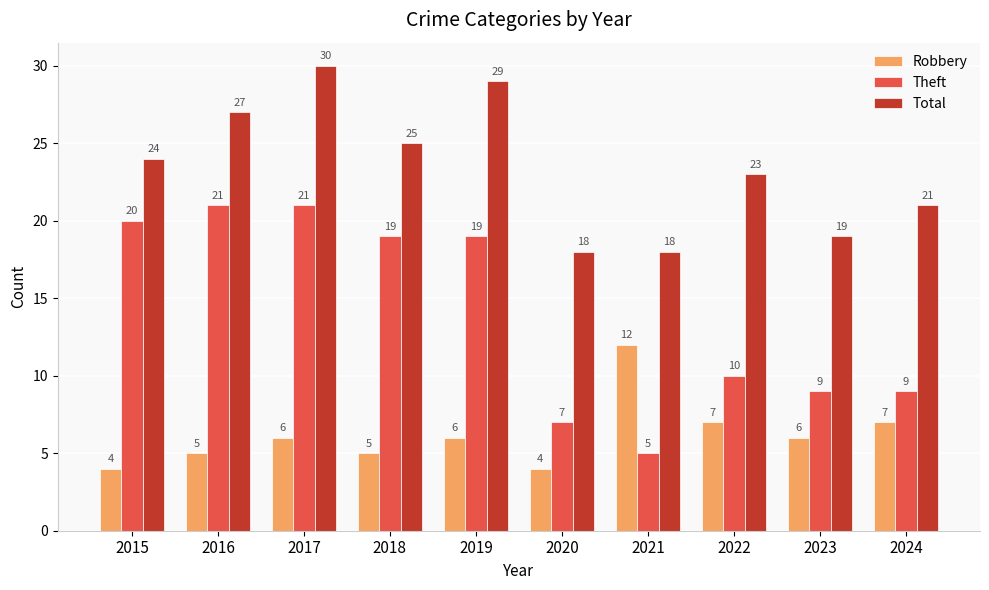

What is the lowest value of the Theft series?

5